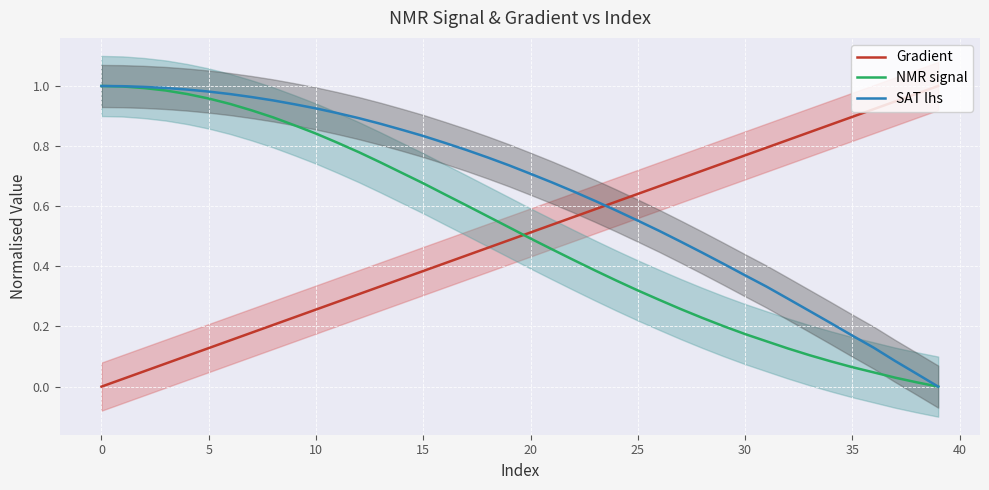

What is the label of the 16th point from the right?

24